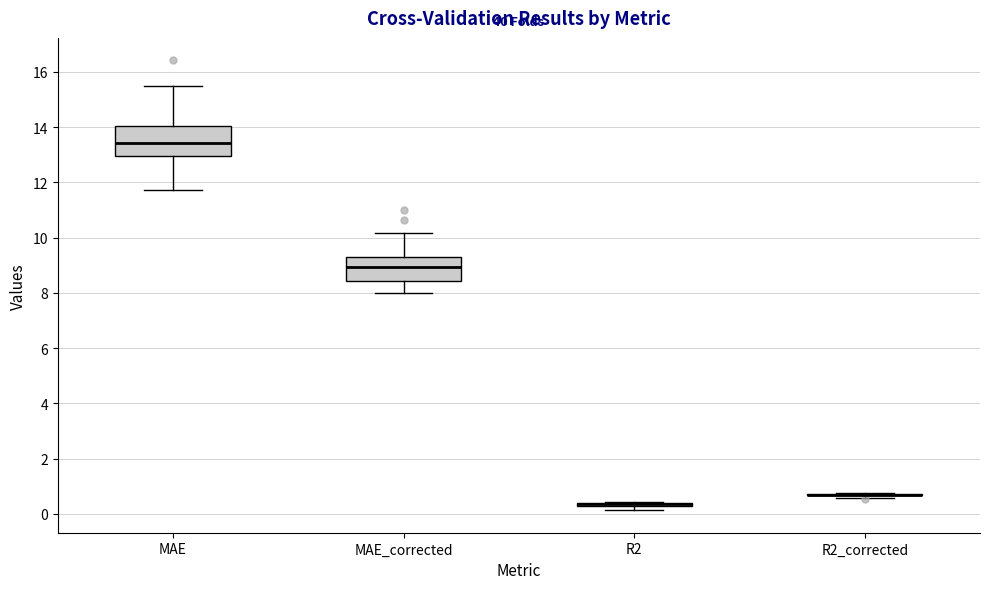

Which box is the tallest, from its lower edge to its upper edge?

MAE